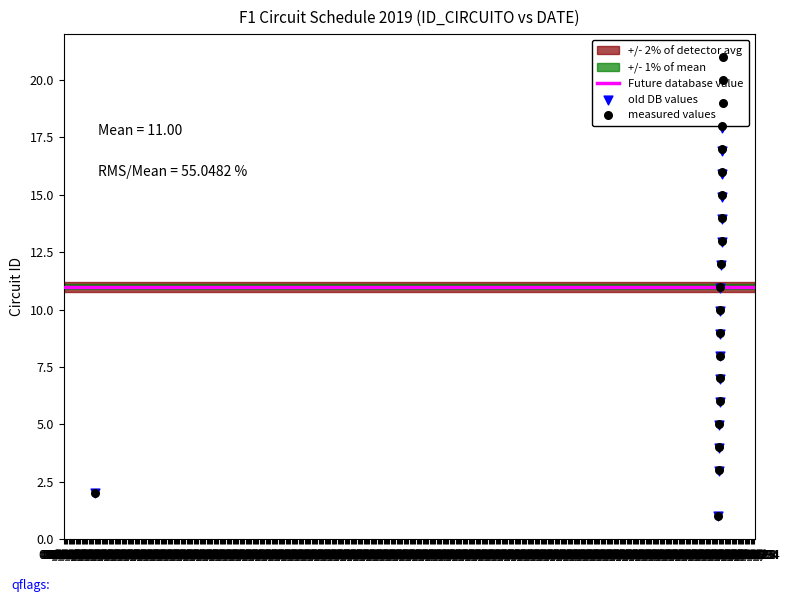

What is the change in value from 2019-03-17 to 2019-08-01?

+10.9